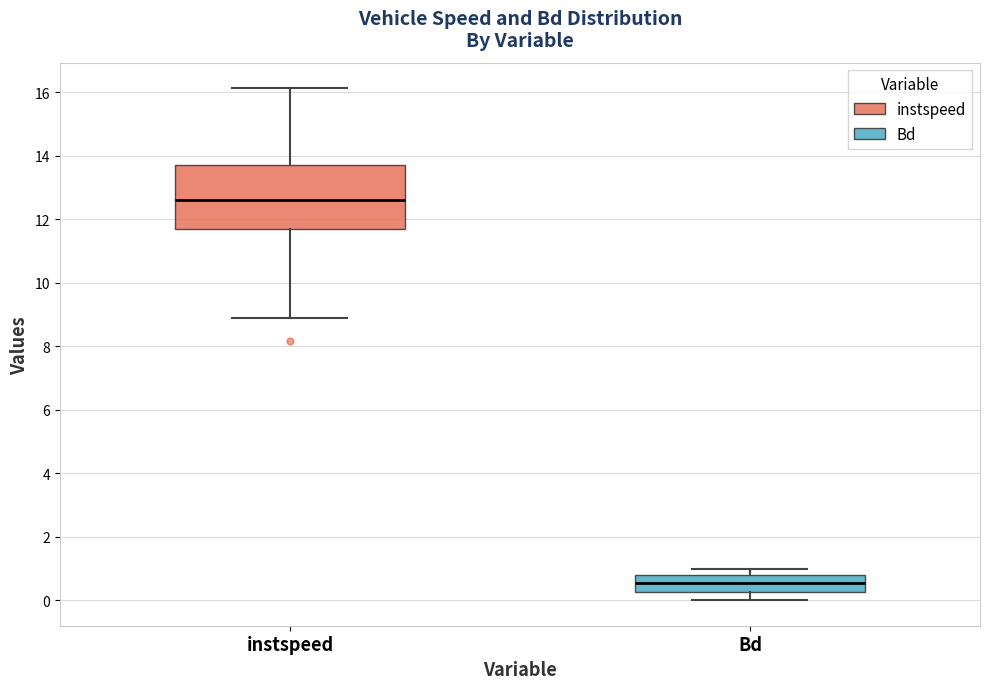

Reading left to right, read every box against the y-axis: the position of its median line, the range the box covers, and the ends of its whiskers. The values are not printed on the chart, so give them approximately, as read against the axis.

instspeed: median 12.6, box 11.8 to 13.8, whiskers 8.8 to 16.2
Bd: median 0.6, box 0.2 to 0.8, whiskers 0.0 to 1.0